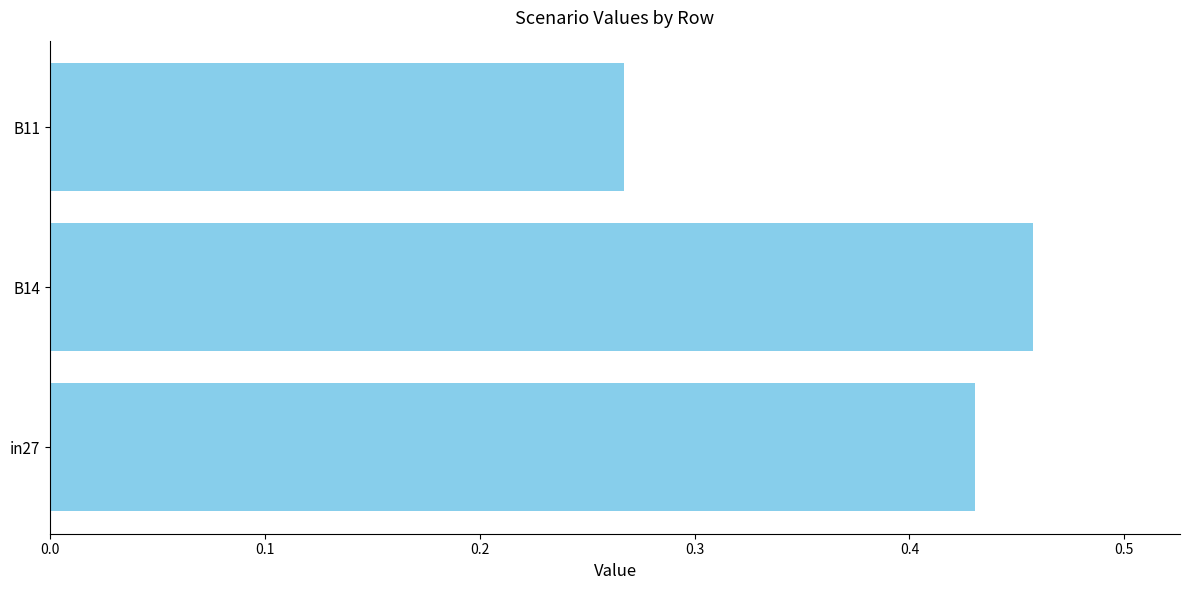

Rank the categories by value from lowest to highest.

B11, in27, B14